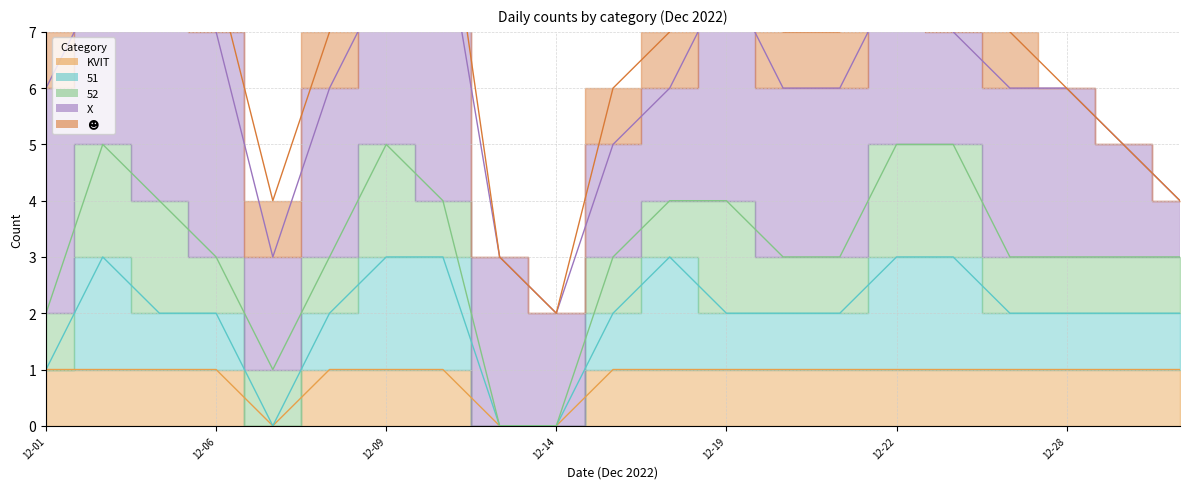

Which series ends up on top after the final intersection of KVIT and 51?

51